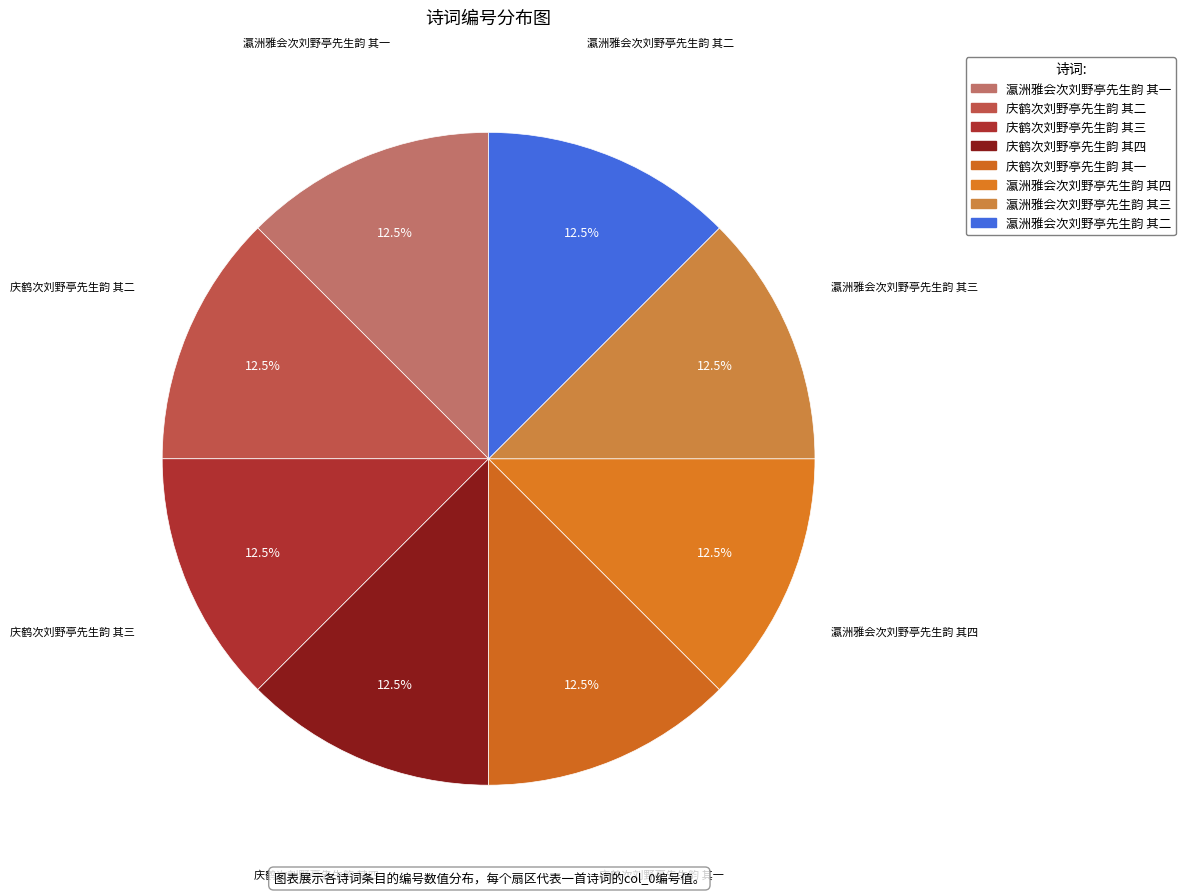

What percentage is NOT represented by 瀛洲雅会次刘野亭先生韵 其一?

87.5%